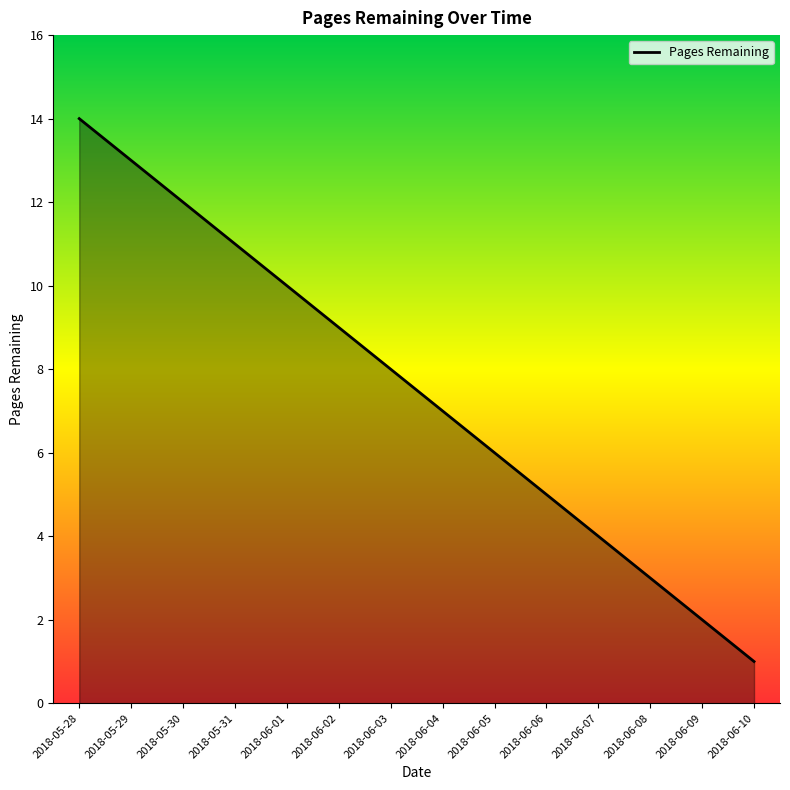

The value at 2018-05-31 is 15. True or false?

False